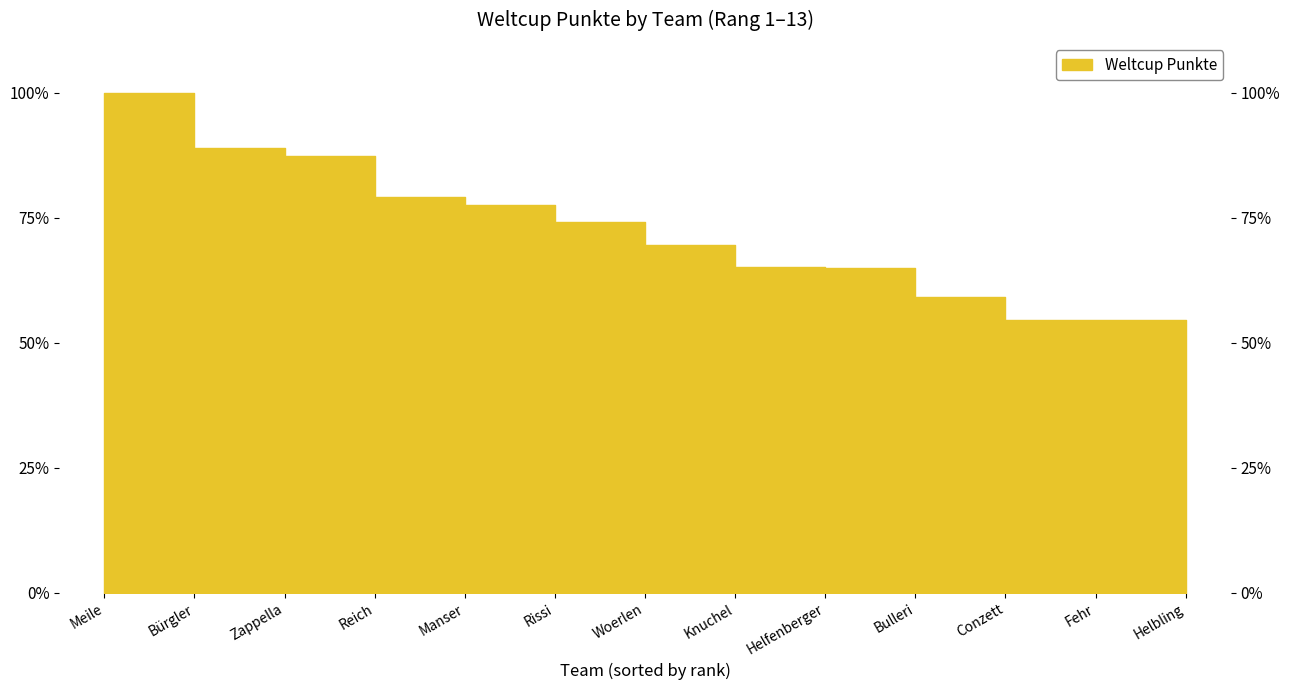

True or false: the data shows 114.7 at Woerlen.

False